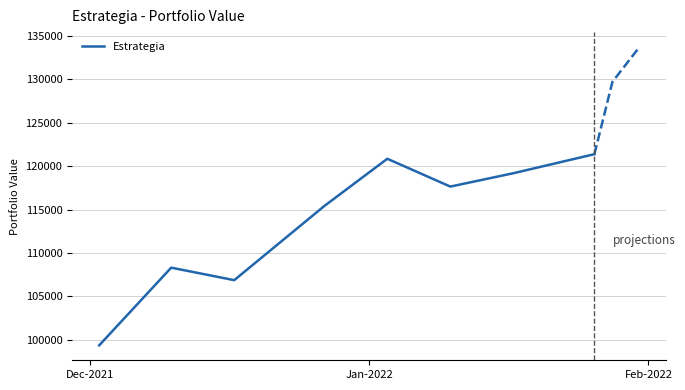

At which category does the chart reach its minimum across all series?

Dec-2021